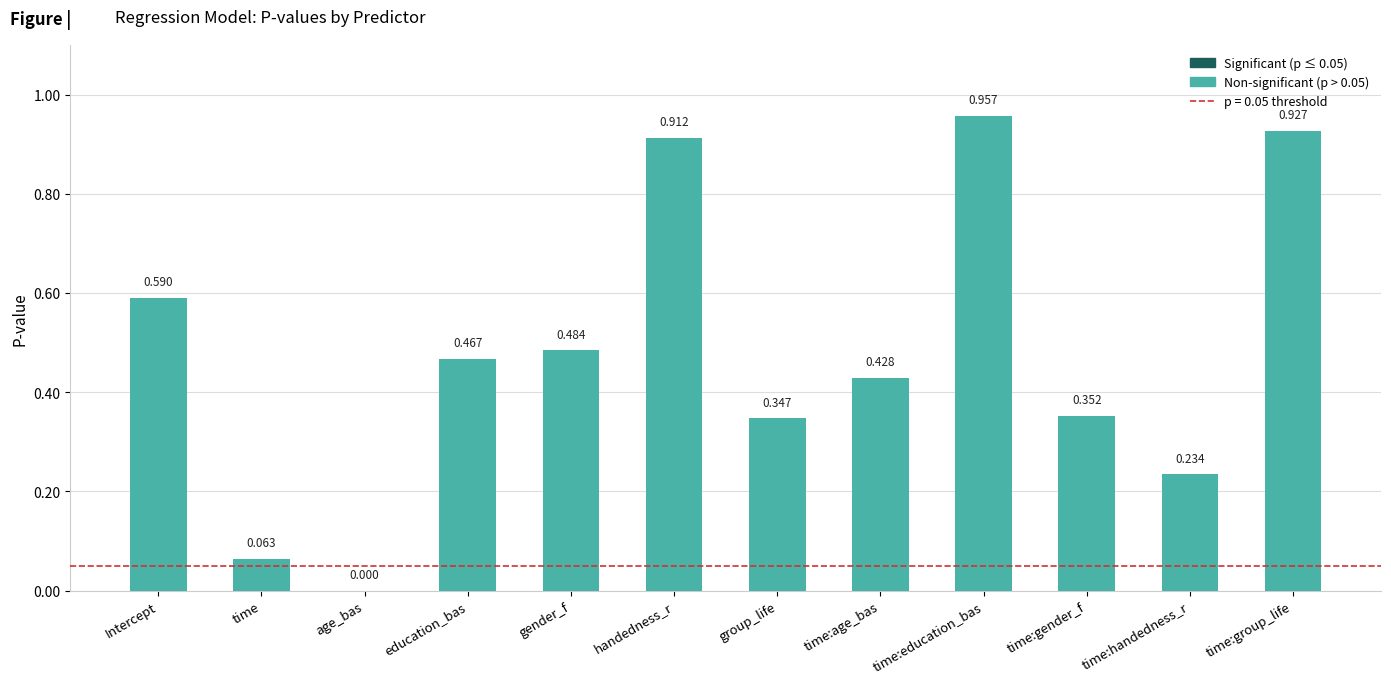

Between group_life and age_bas, which is larger?

group_life